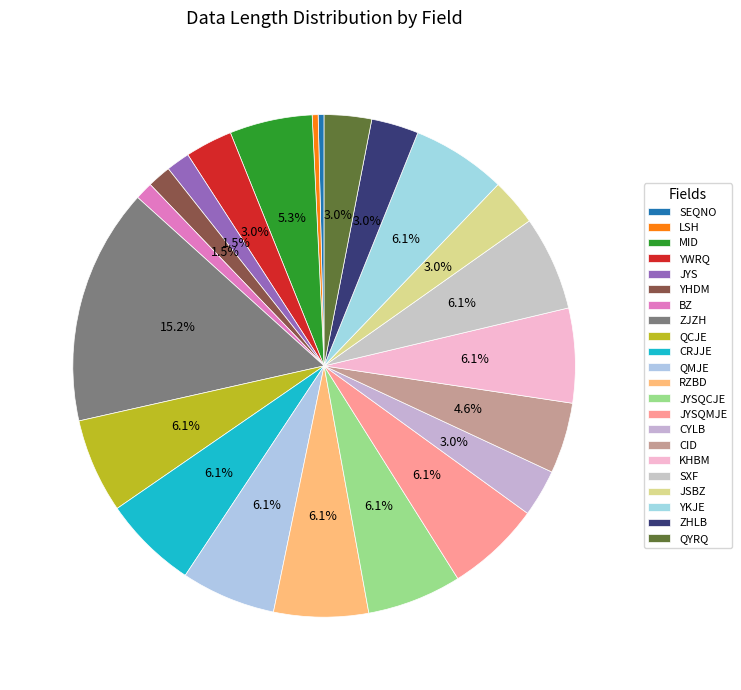

Which slice is the smallest?

SEQNO